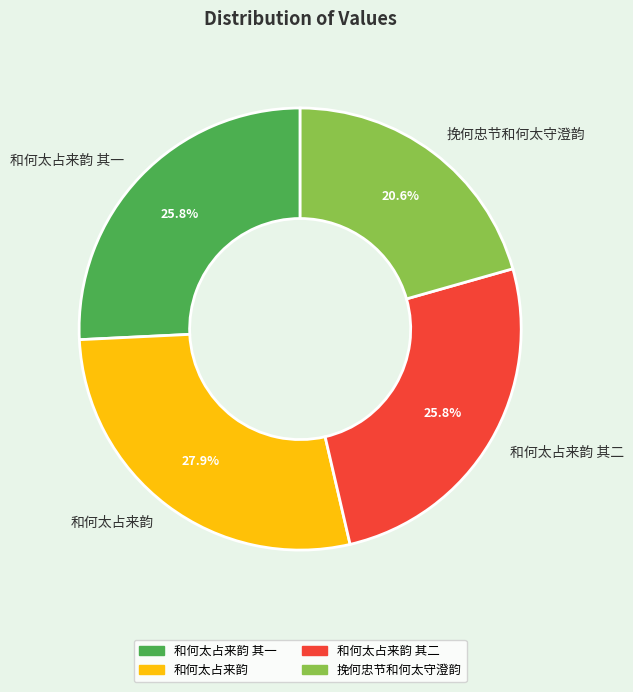

What percentage do 挽何忠节和何太守澄韵 and 和何太占来韵 其二 together represent?

46.4%